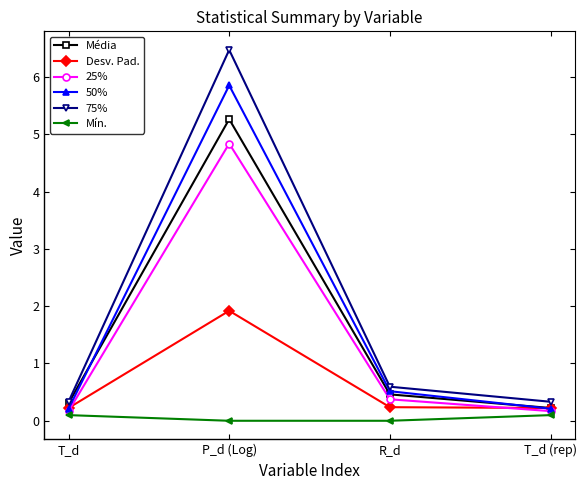

Reading left to right, transcribe all the data shown in this chart.

Média: 0.3	5.3	0.5	0.2
Desv. Pad.: 0.2	1.9	0.2	0.2
25%: 0.2	4.8	0.4	0.2
50%: 0.2	5.9	0.5	0.2
75%: 0.3	6.5	0.6	0.3
Mín.: 0.1	0.0	0.0	0.1